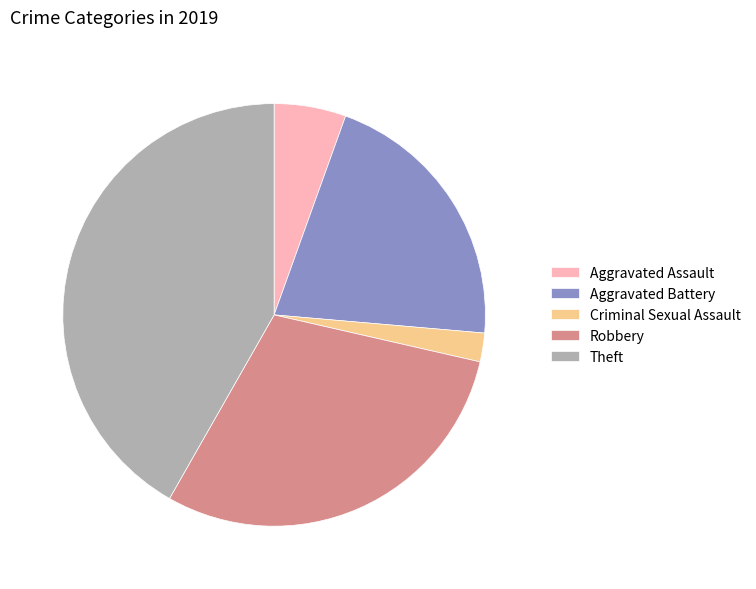

What is the ratio of the value at Aggravated Battery to the value at Theft?

0.5